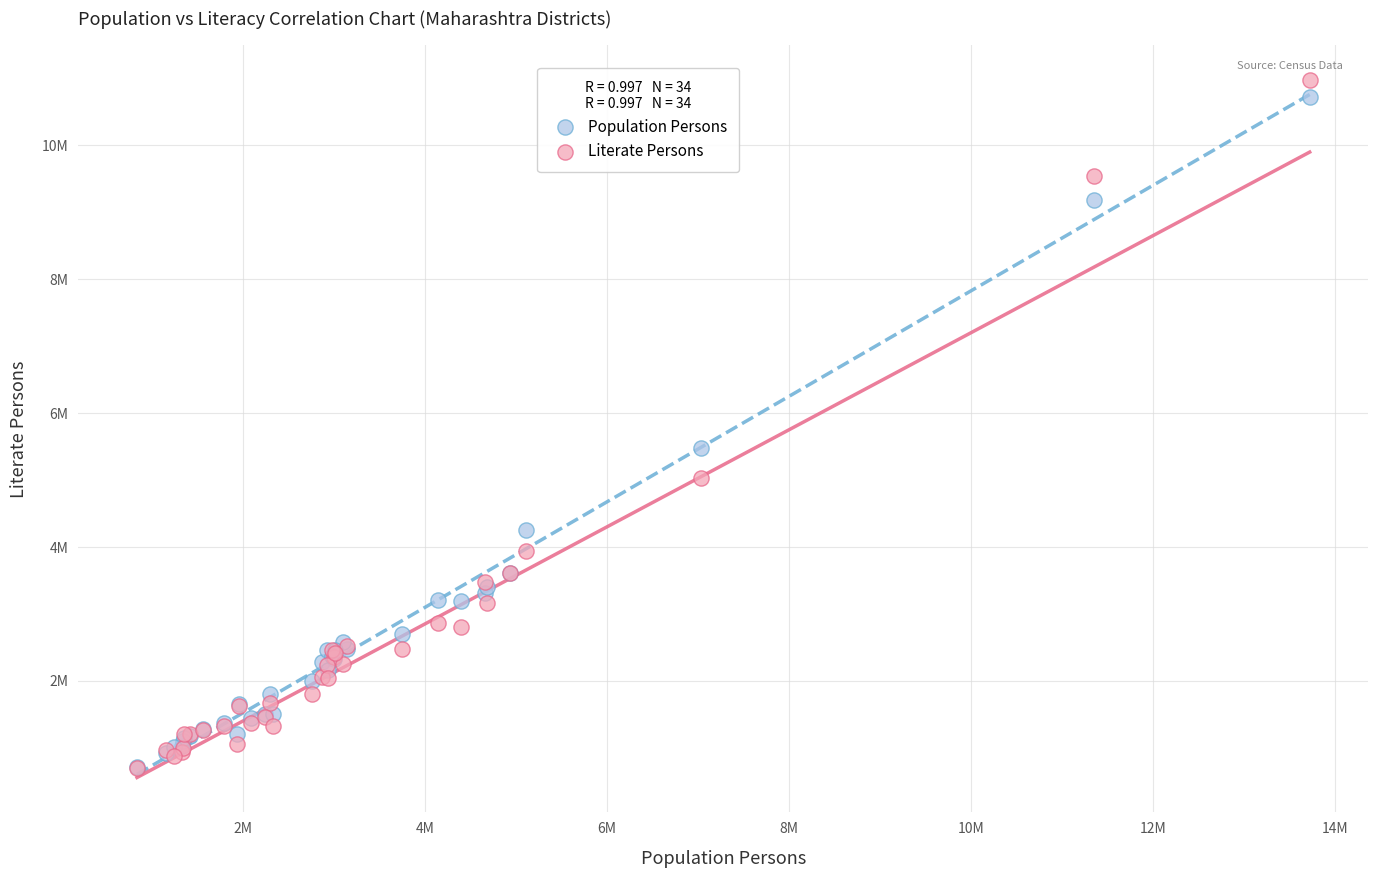

Which series has the largest Y range (max minus min)?

Literate Persons